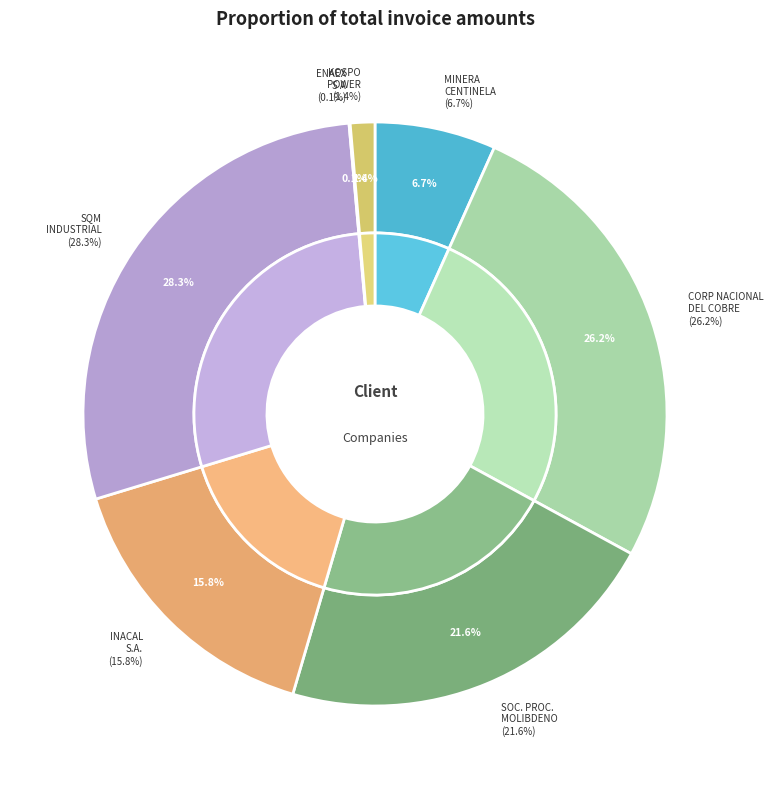

Is it true that KOSPO POWER SERVICES LIMITADA is 1% of the pie?

True